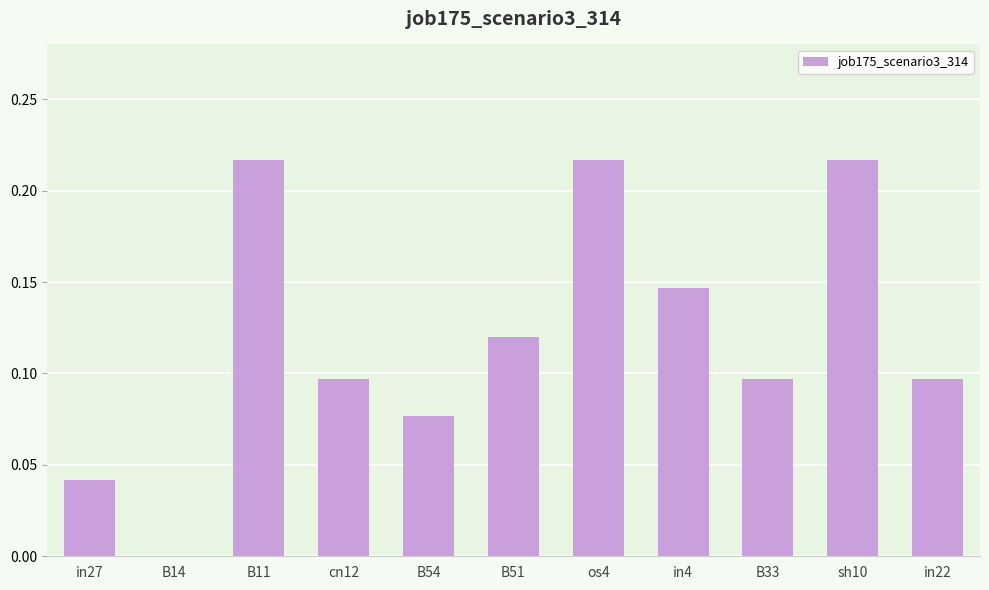

Where is the data nearest to the value 0?

B14